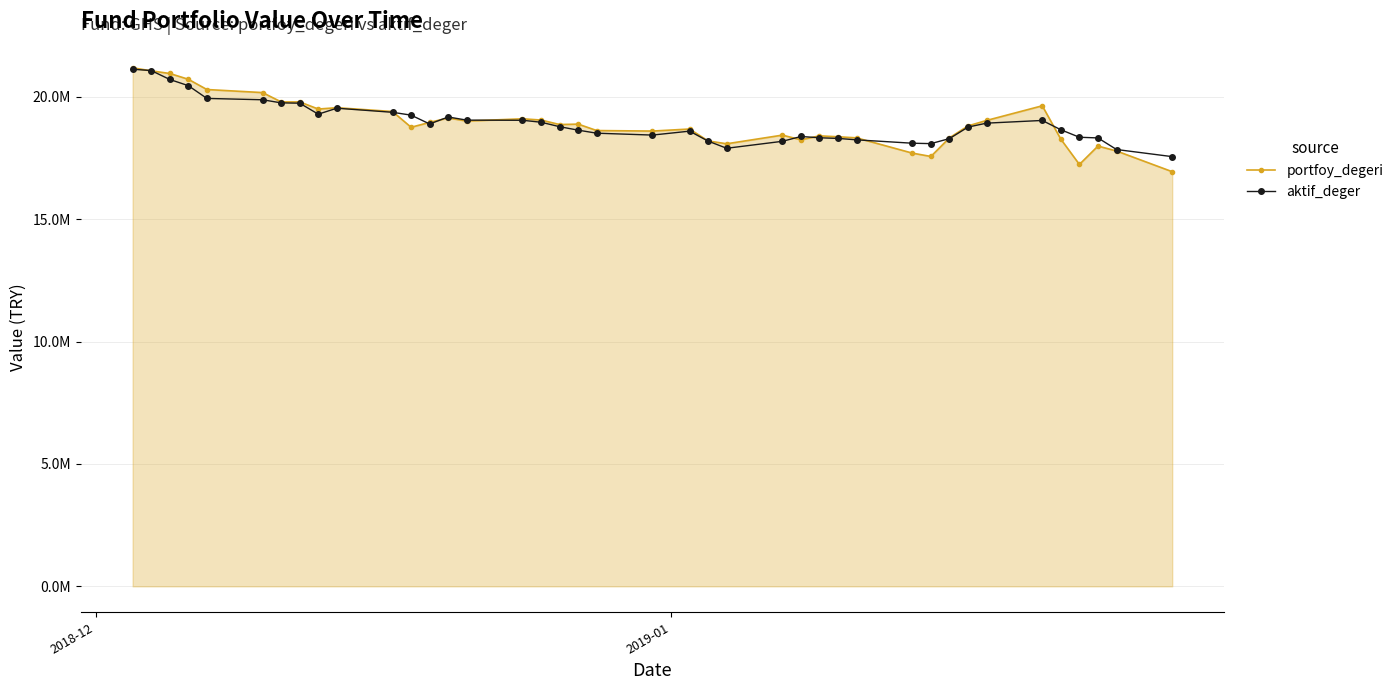

Where do aktif_deger and portfoy_degeri first cross each other?

2018-12 and 2019-01